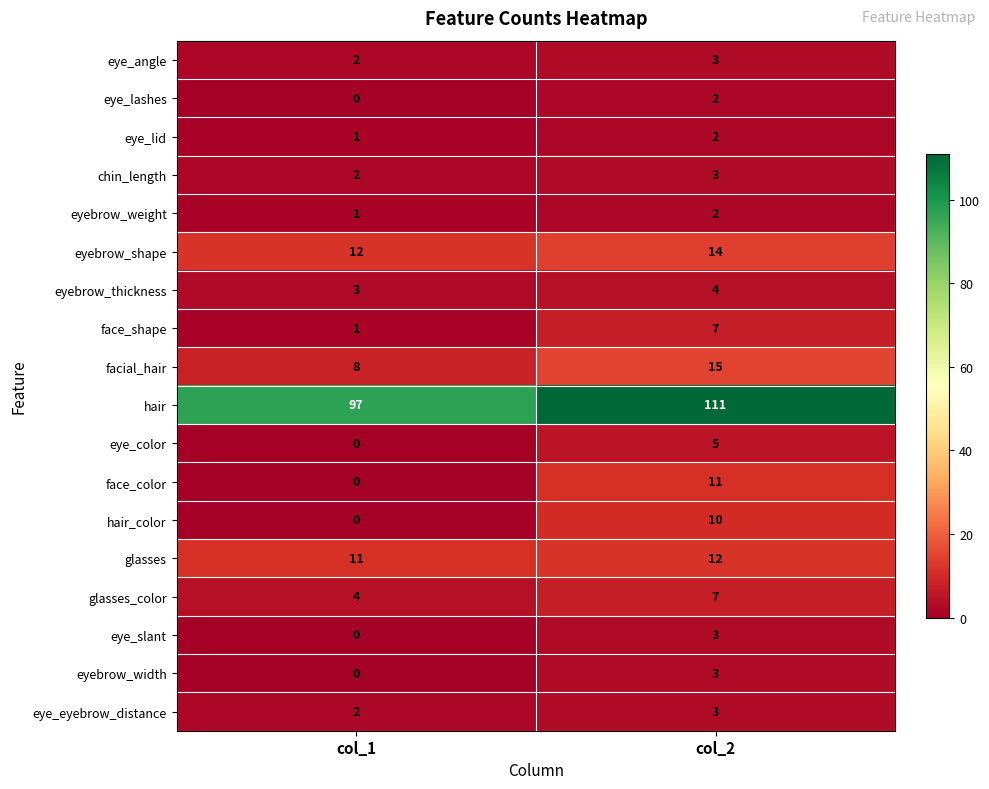

Is it true that face_color equals 19 at col_2?

False